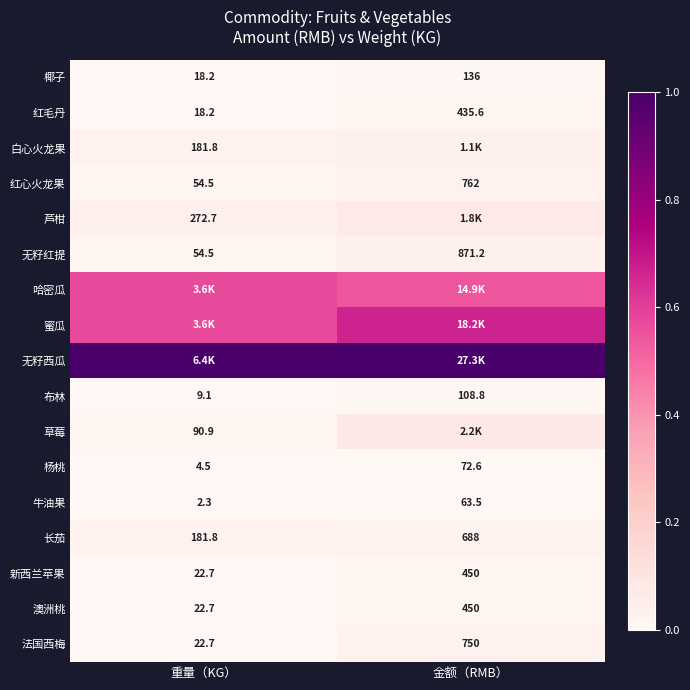

At which category is the sum across all series the highest?

金额（RMB）